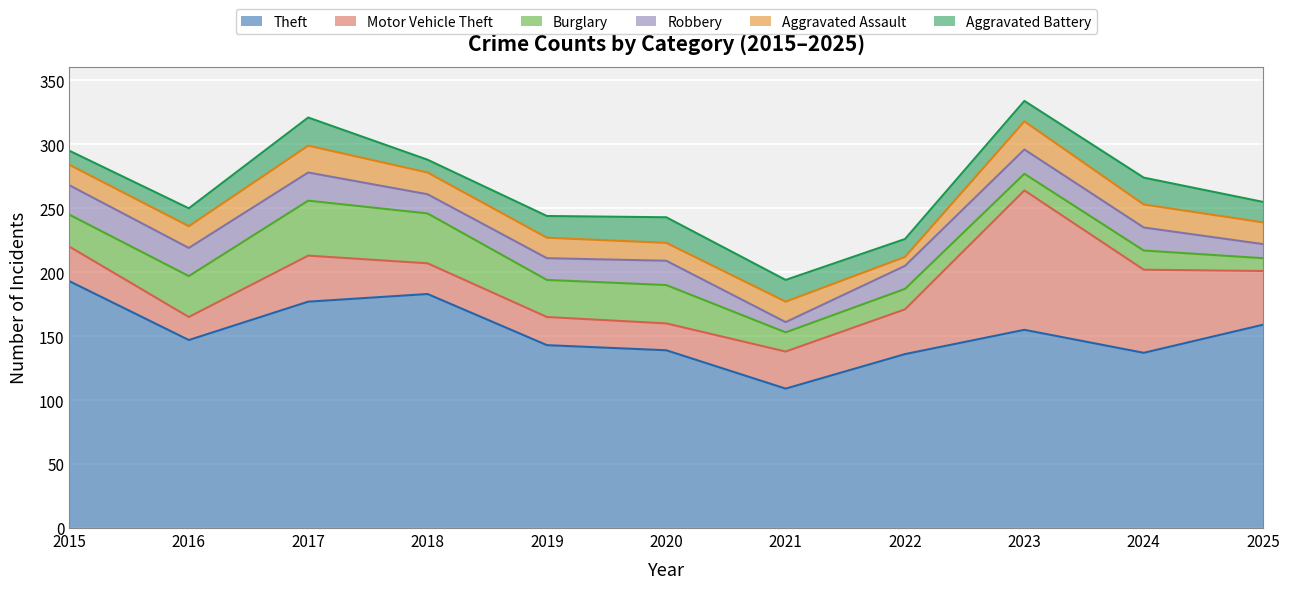

What is the difference between the Motor Vehicle Theft values at 2023 and 2020?

88